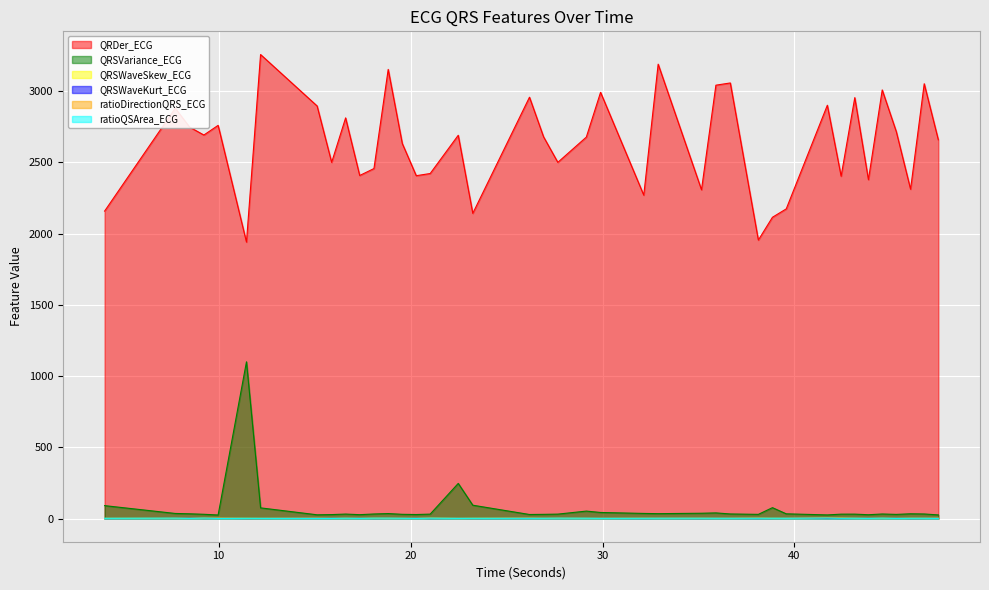

At which category is the sum across all series the highest?

12.1875